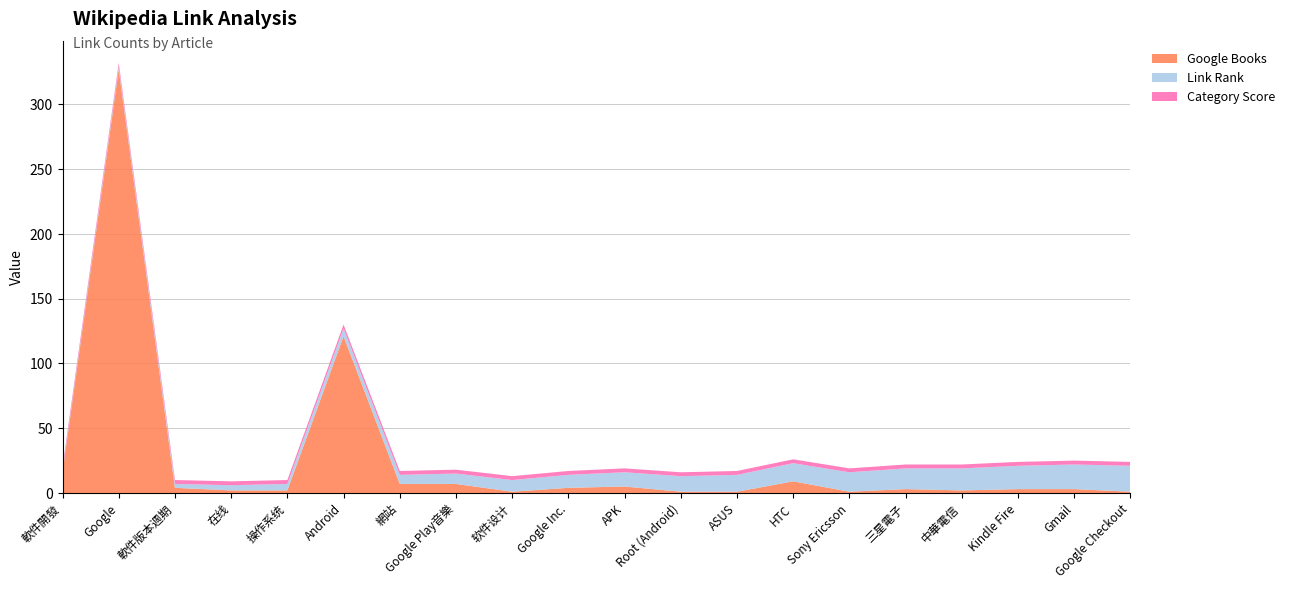

Reading right to left, extract all data points from this chart.

Google Books: 1	3	3	2	3	1	9	1	1	5	4	1	7	7	121	2	2	4	327	16
Link Rank: 20	19	18	17	16	15	14	13	12	11	10	9	8	7	6	5	4	3	2	1
Category Score: 3	3	3	3	3	3	3	3	3	3	3	3	3	3	3	3	3	3	3	3